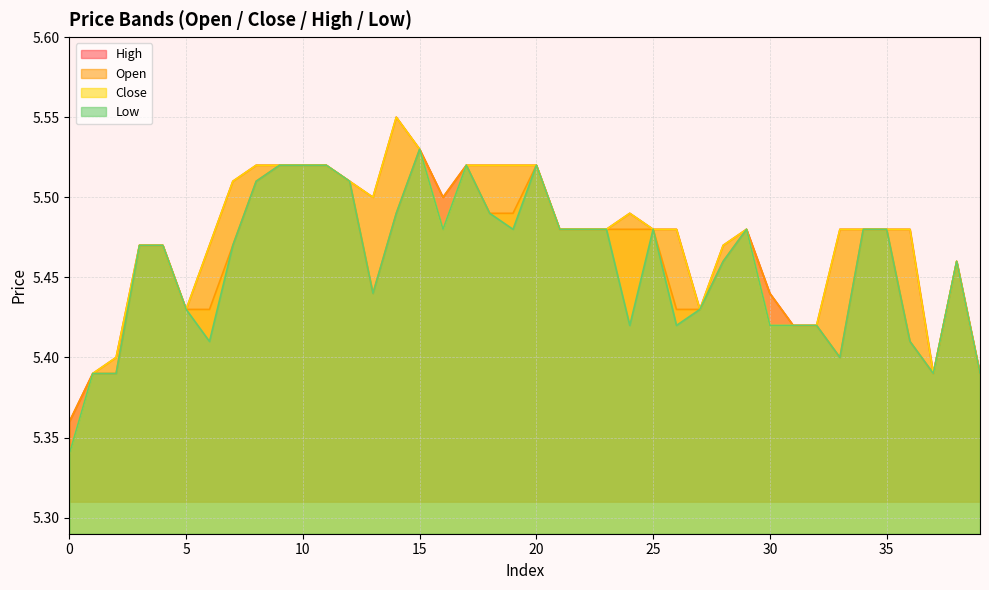

What is the value of the close point at the 24th from the left?

5.5